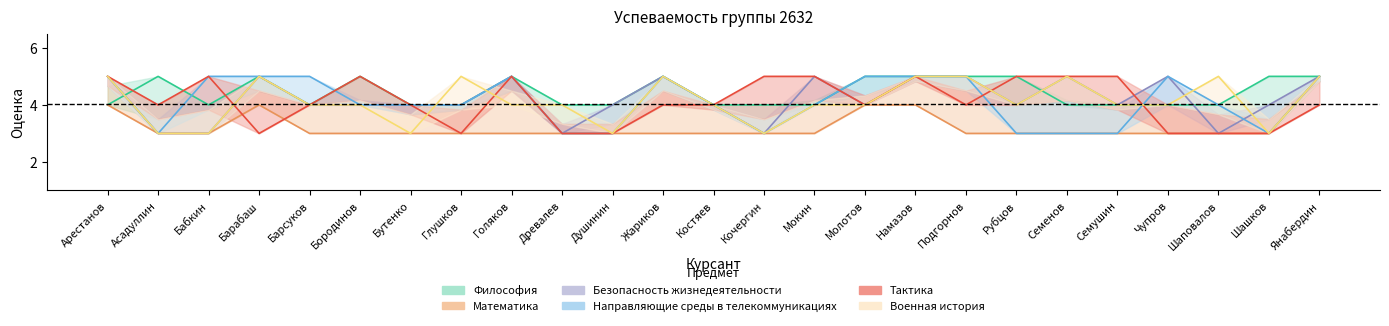

What are all the series names shown in the legend?

Философия, Математика, Безопасность жизнедеятельности, Направляющие среды в телекоммуникациях, Тактика, Военная история